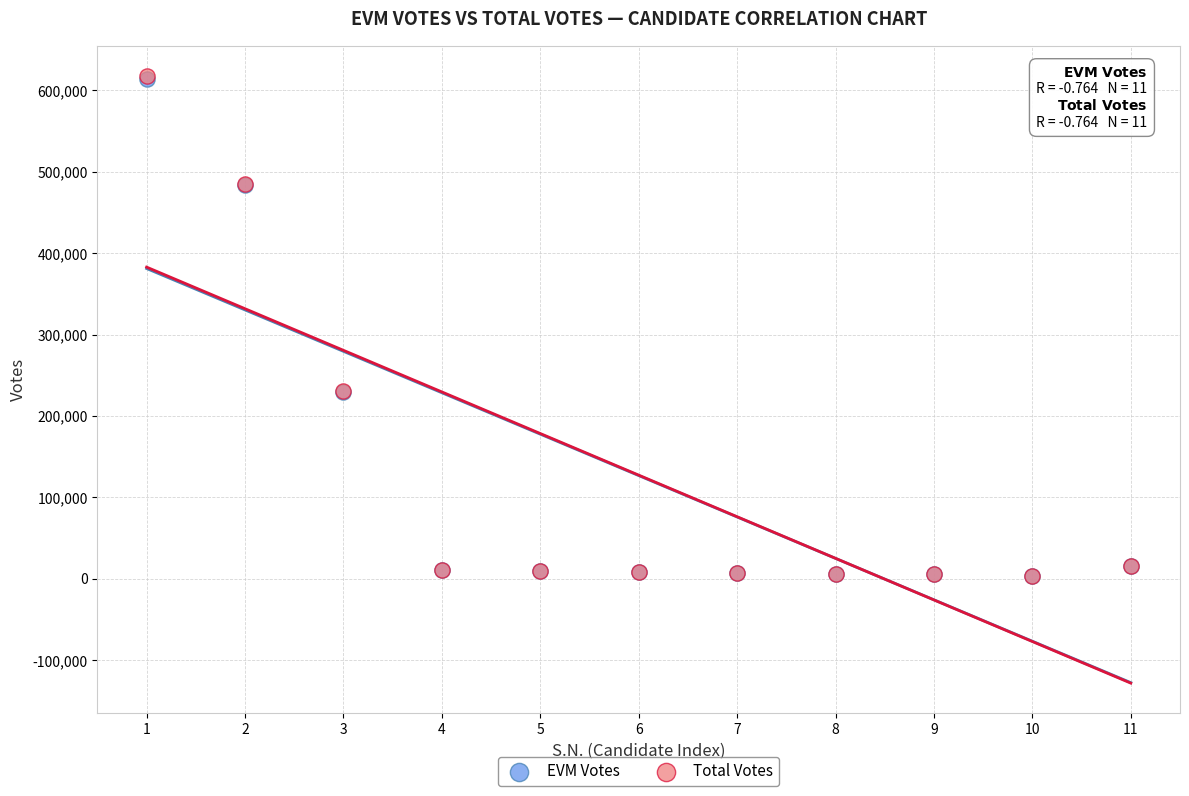

What are all the series names shown in the legend?

EVM Votes, Total Votes